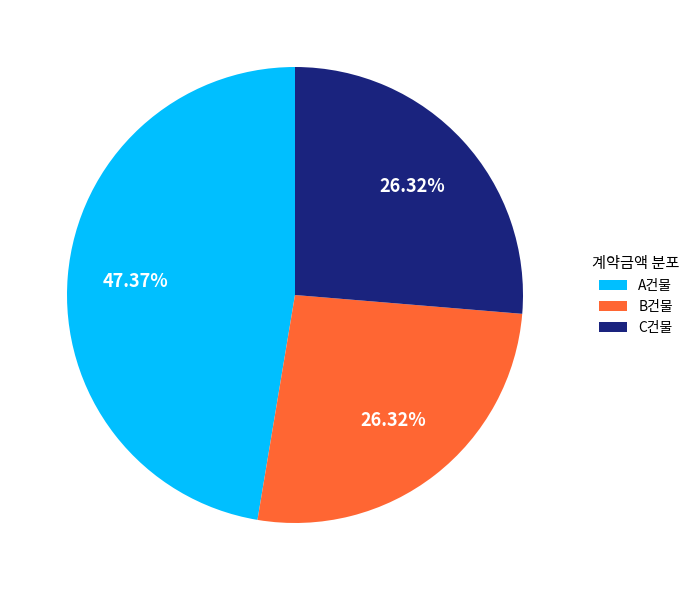

Does any single category account for the majority?

No